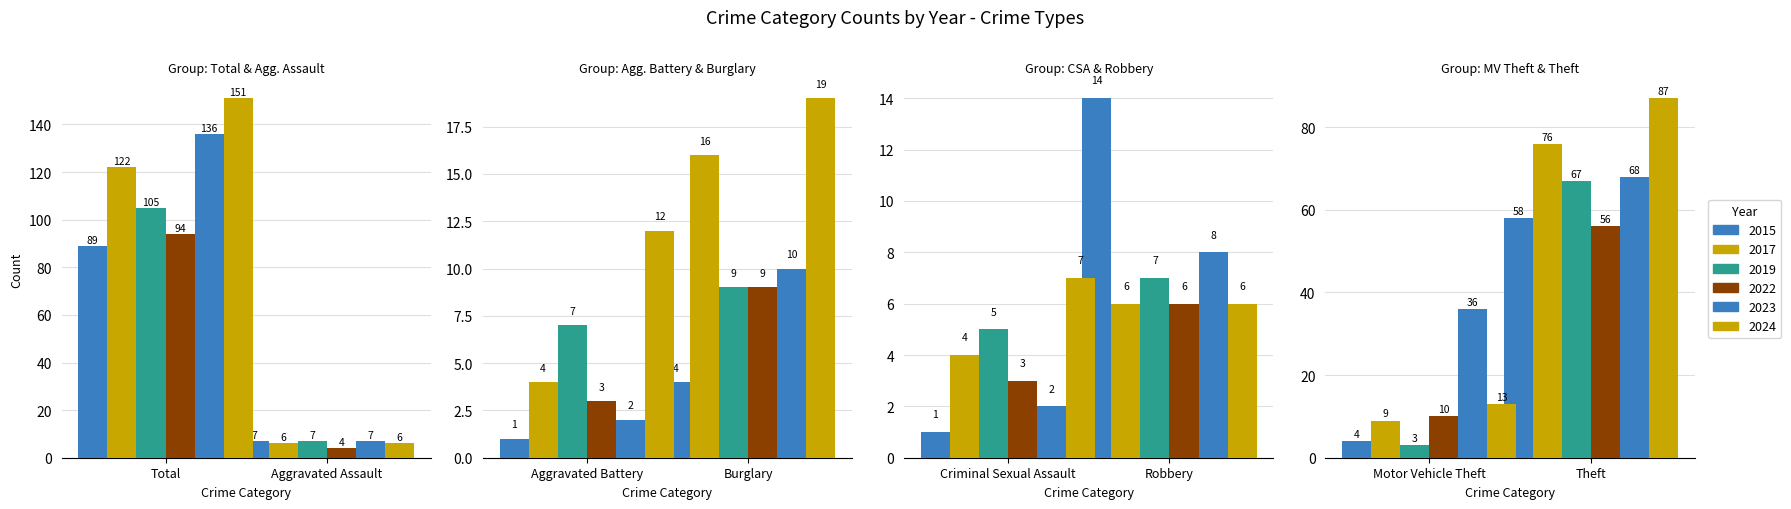

At which label does 2017 first exceed 9?

Total